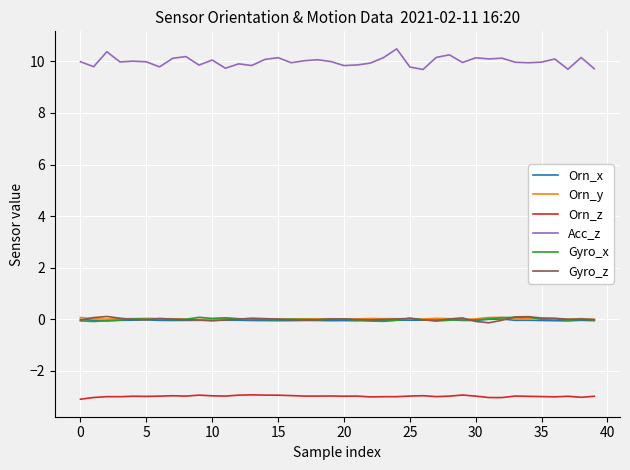

In Gyro_z, how many points are higher than both neighbors (excluding endpoints)?

8